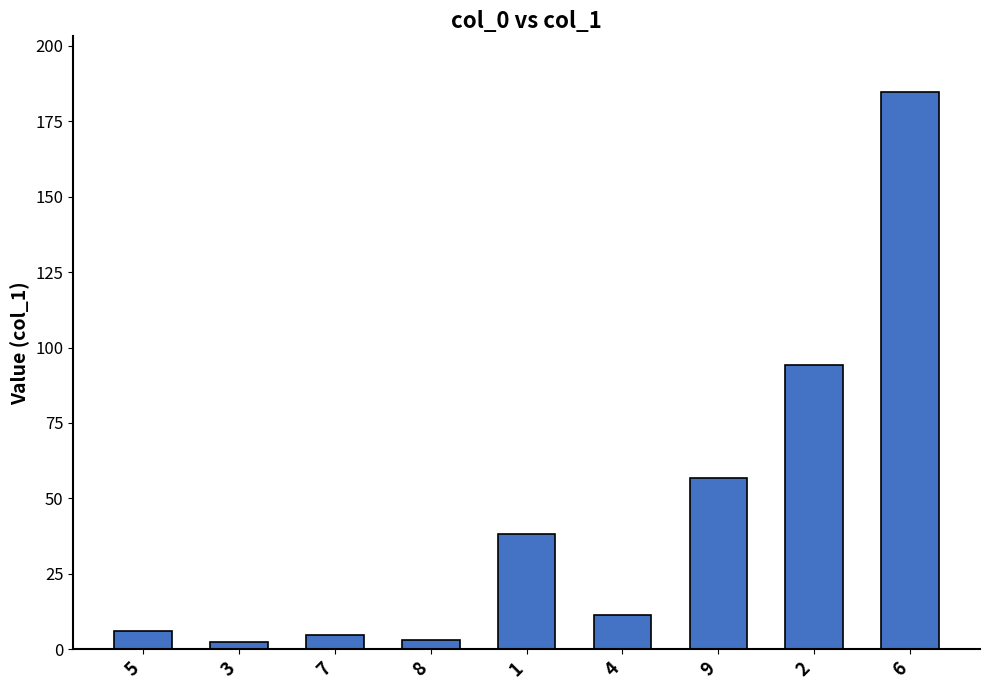

Reading right to left, list all the values displayed in this chart.

184.7	94.2	56.8	11.4	38.3	3.2	4.8	2.3	5.9